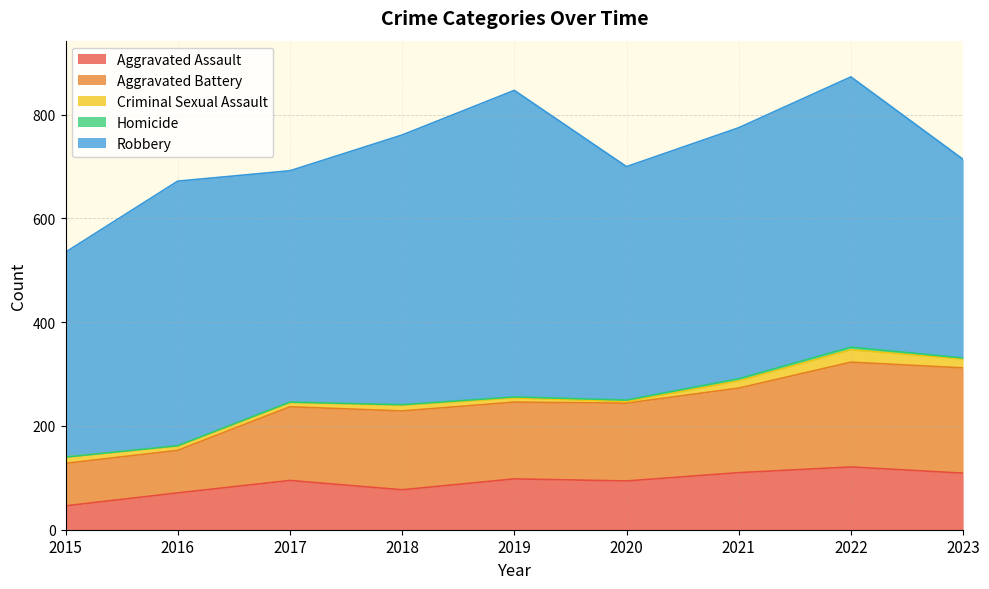

At how many categories does at least one series exceed 570?

1